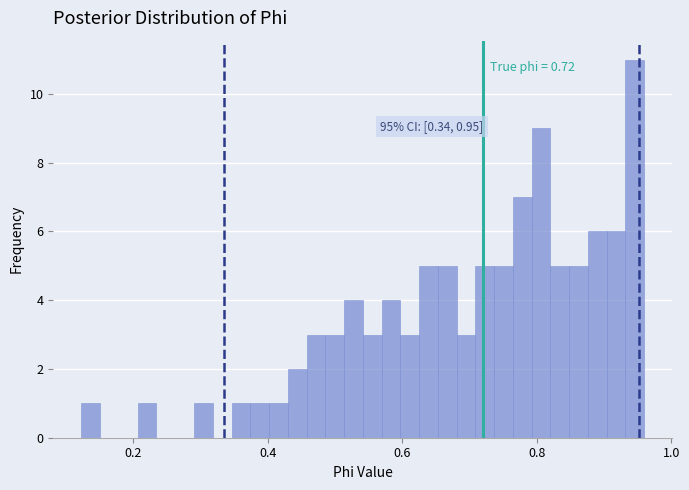

Around what value on the x-axis is the tallest bar? Give the approximate position of its centre, as read against the axis.

0.94